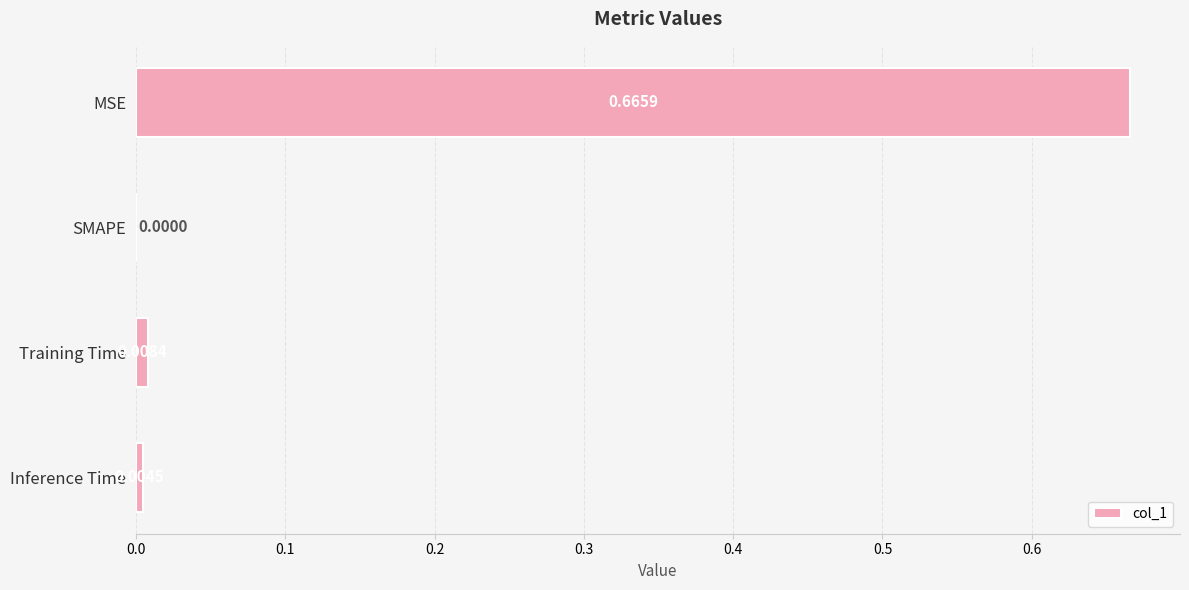

Between MSE and Training Time, which is larger?

MSE